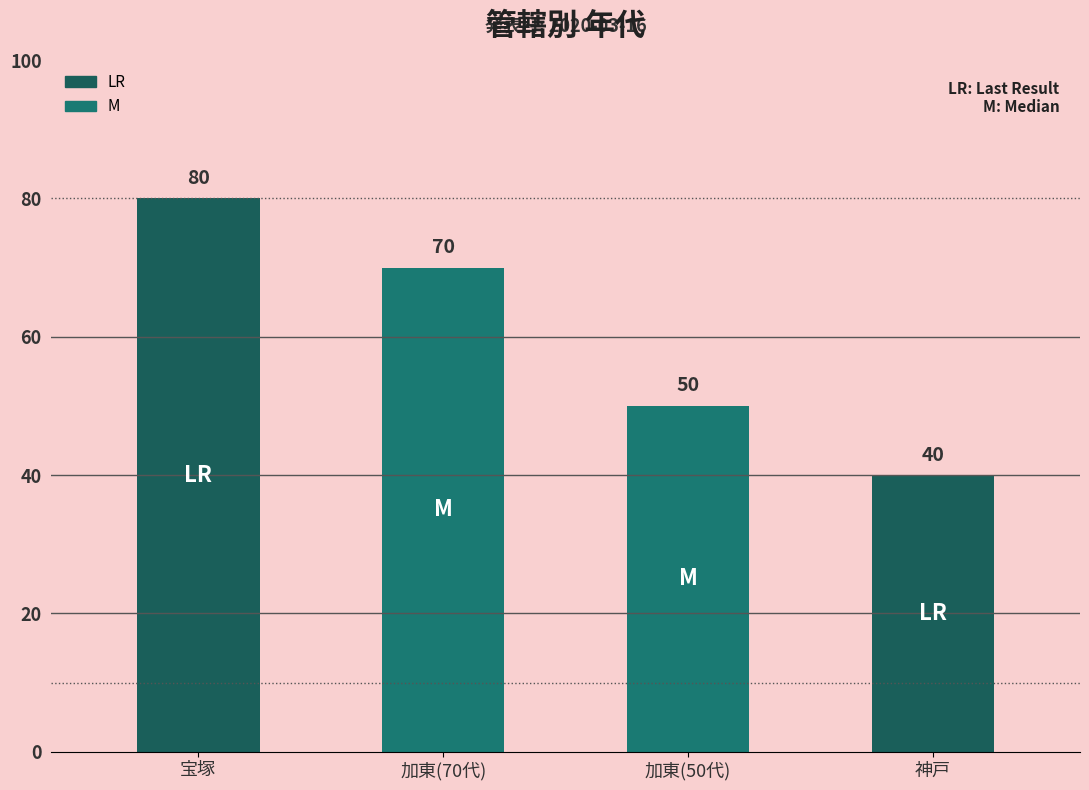

Reading left to right, transcribe all the data shown in this chart.

80	70	50	40